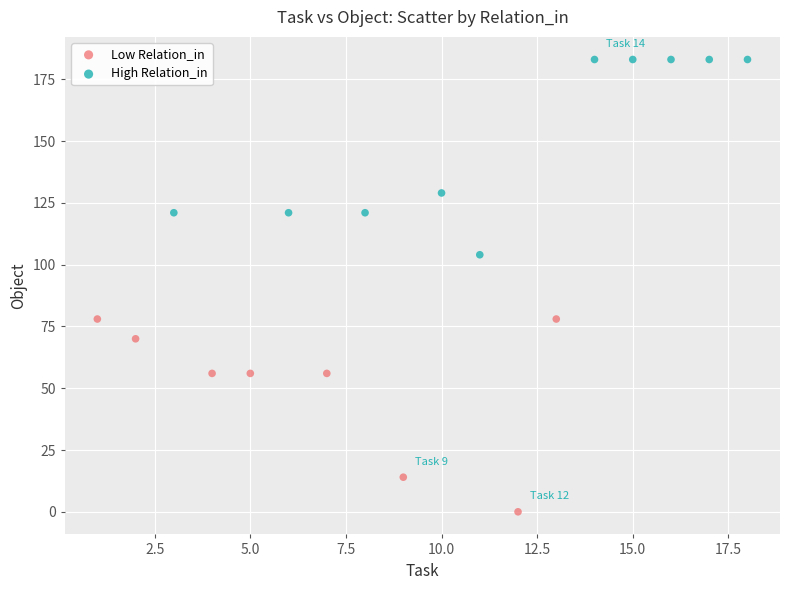

Which series contains the highest Y value?

High Relation_in